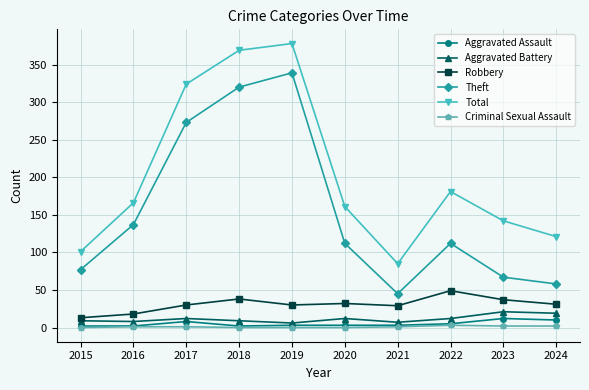

Which series has the widest spread of values?

Theft